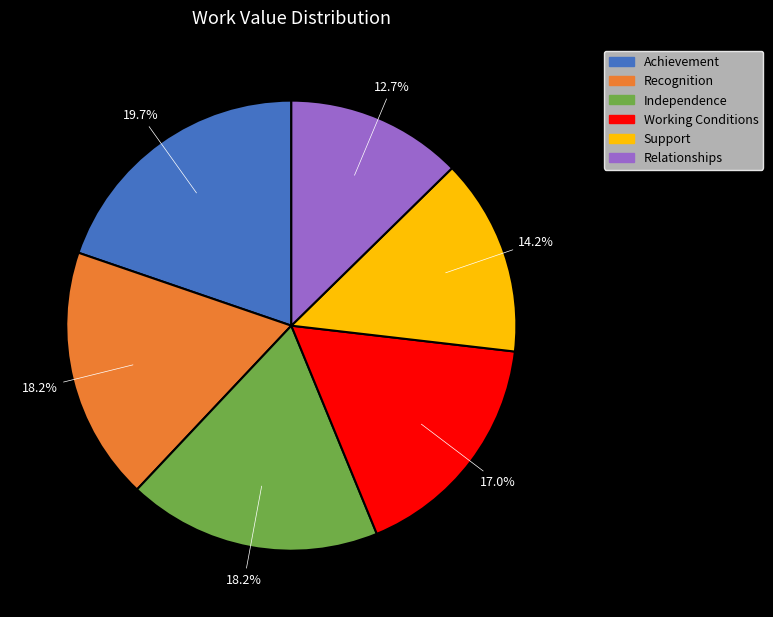

Which category has the smallest portion of the pie?

Relationships